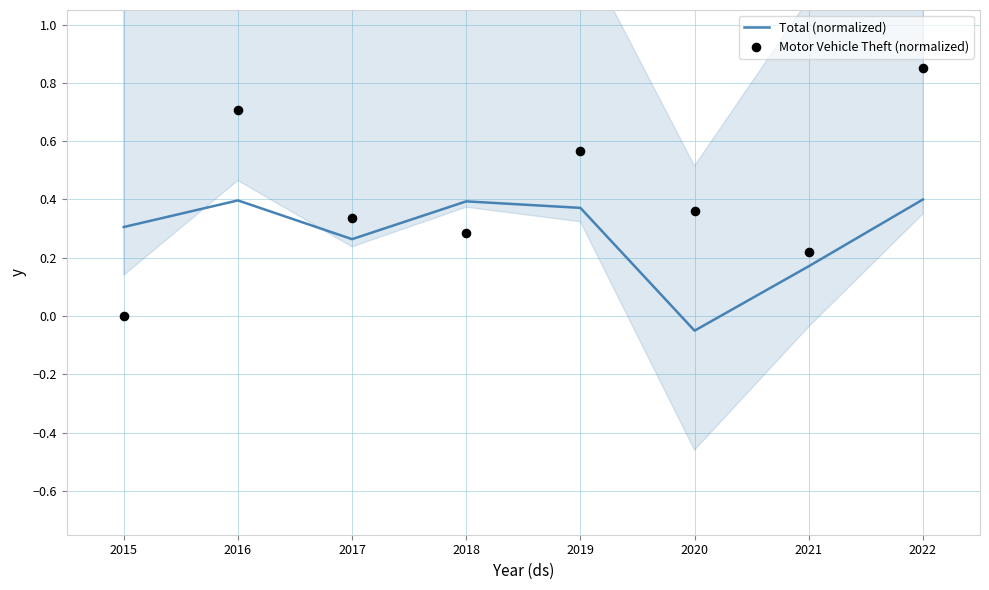

True or false: Total (normalized) has a value of 0.4 at 2016.

True